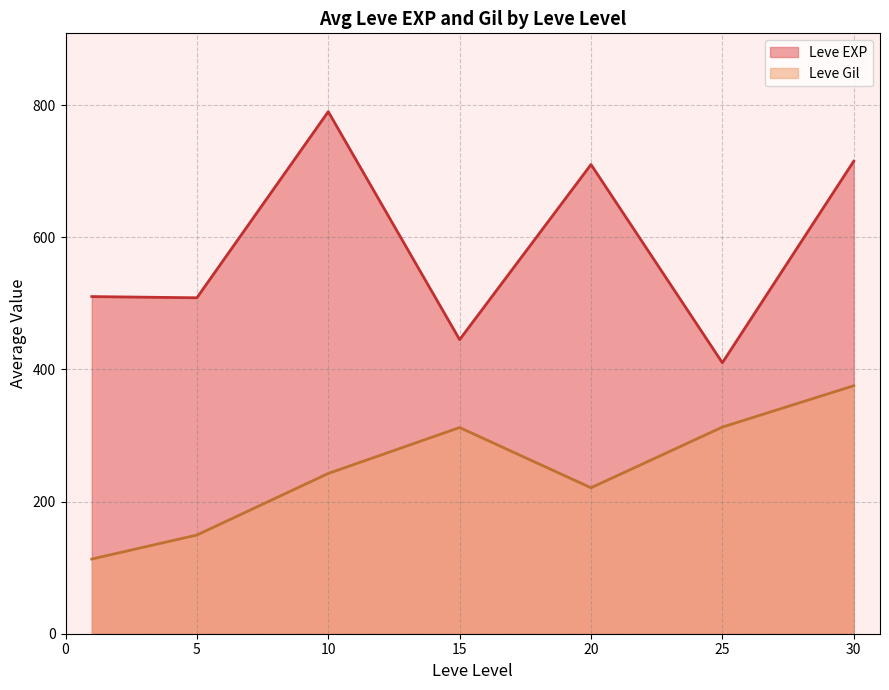

True or false: Leve Gil has a value of 587.8 at 30.

False